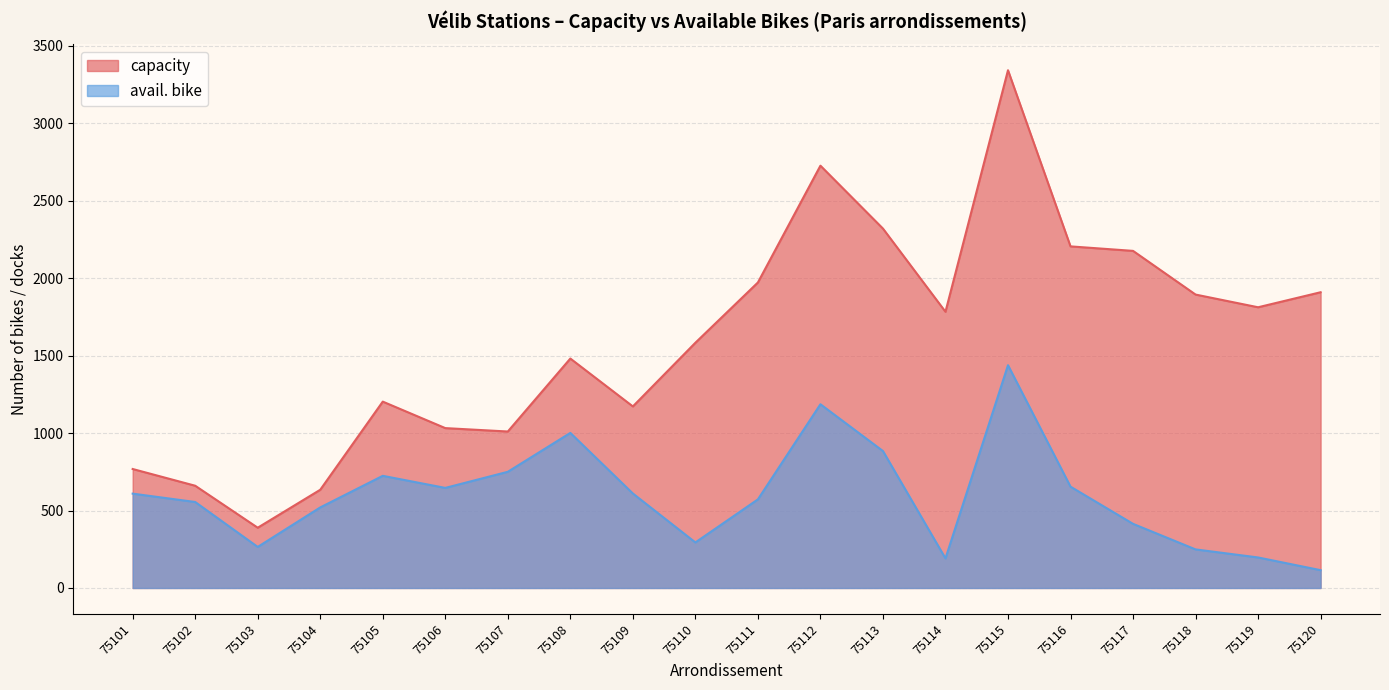

List the series in order of their overall mean, highest first.

capacity, avail. bike